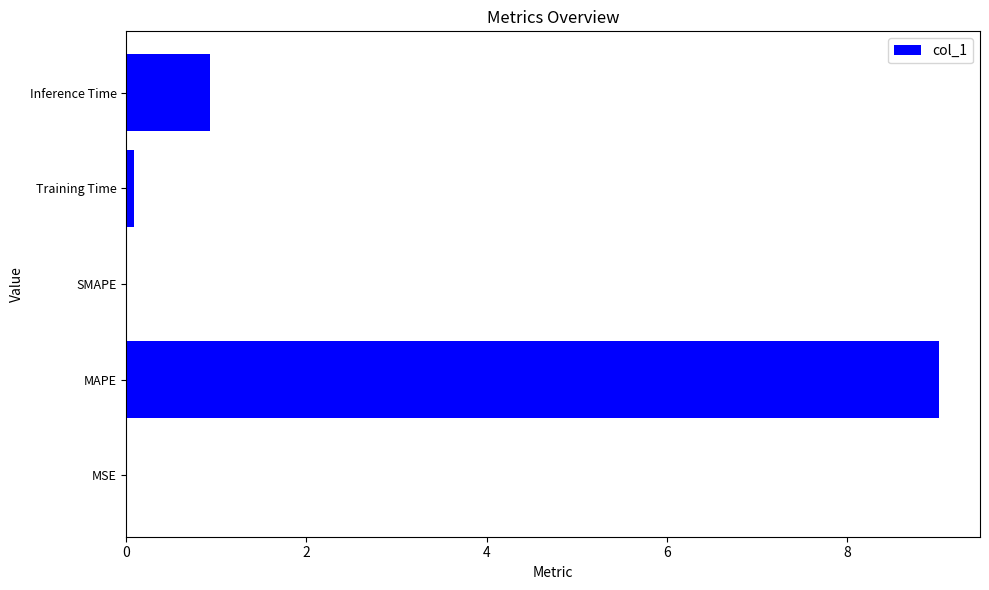

True or false: the data shows 9.0 at MAPE.

True